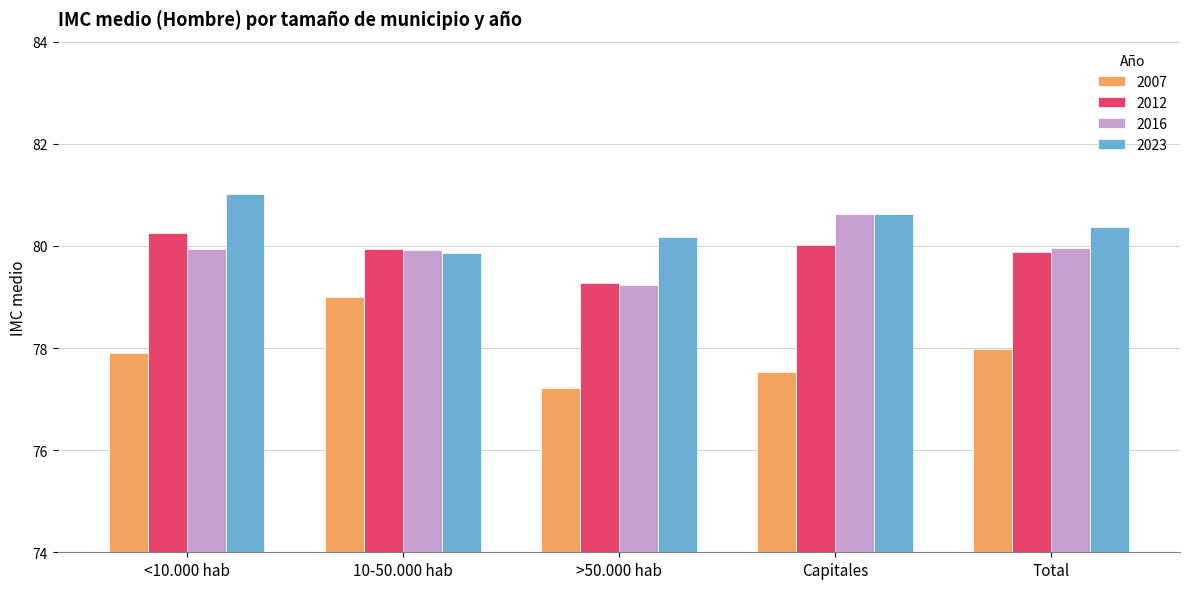

At which label does 2023 reach its peak?

<10.000 hab